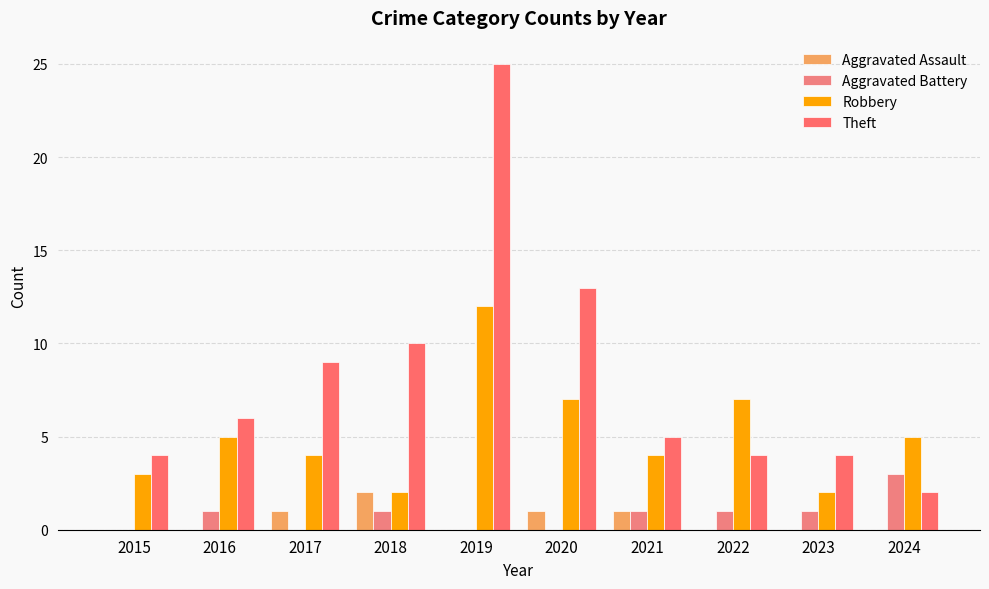

What are all the series names shown in the legend?

Aggravated Assault, Aggravated Battery, Robbery, Theft